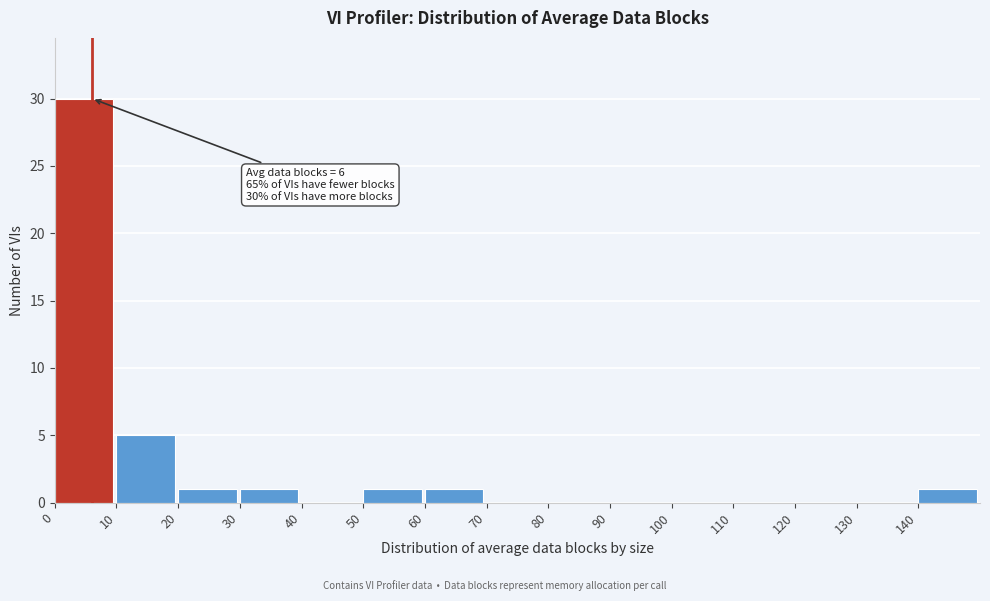

Which range on the x-axis has the tallest bar?

0 to 10